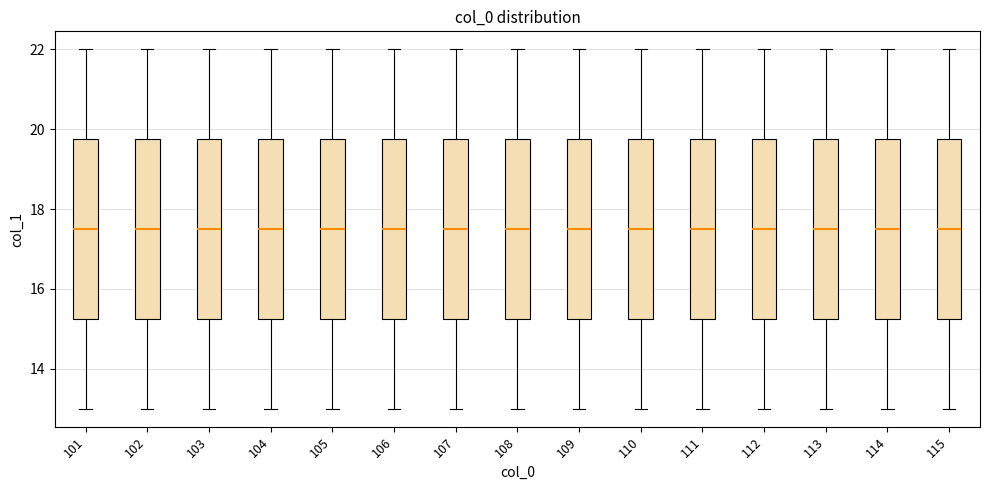

Reading left to right, read every box against the y-axis: the position of its median line, the range the box covers, and the ends of its whiskers. The values are not printed on the chart, so give them approximately, as read against the axis.

101: median 17.6, box 15.2 to 19.8, whiskers 13.0 to 22.0
102: median 17.6, box 15.2 to 19.8, whiskers 13.0 to 22.0
103: median 17.6, box 15.2 to 19.8, whiskers 13.0 to 22.0
104: median 17.6, box 15.2 to 19.8, whiskers 13.0 to 22.0
105: median 17.6, box 15.2 to 19.8, whiskers 13.0 to 22.0
106: median 17.6, box 15.2 to 19.8, whiskers 13.0 to 22.0
107: median 17.6, box 15.2 to 19.8, whiskers 13.0 to 22.0
108: median 17.6, box 15.2 to 19.8, whiskers 13.0 to 22.0
109: median 17.6, box 15.2 to 19.8, whiskers 13.0 to 22.0
110: median 17.6, box 15.2 to 19.8, whiskers 13.0 to 22.0
111: median 17.6, box 15.2 to 19.8, whiskers 13.0 to 22.0
112: median 17.6, box 15.2 to 19.8, whiskers 13.0 to 22.0
113: median 17.6, box 15.2 to 19.8, whiskers 13.0 to 22.0
114: median 17.6, box 15.2 to 19.8, whiskers 13.0 to 22.0
115: median 17.6, box 15.2 to 19.8, whiskers 13.0 to 22.0